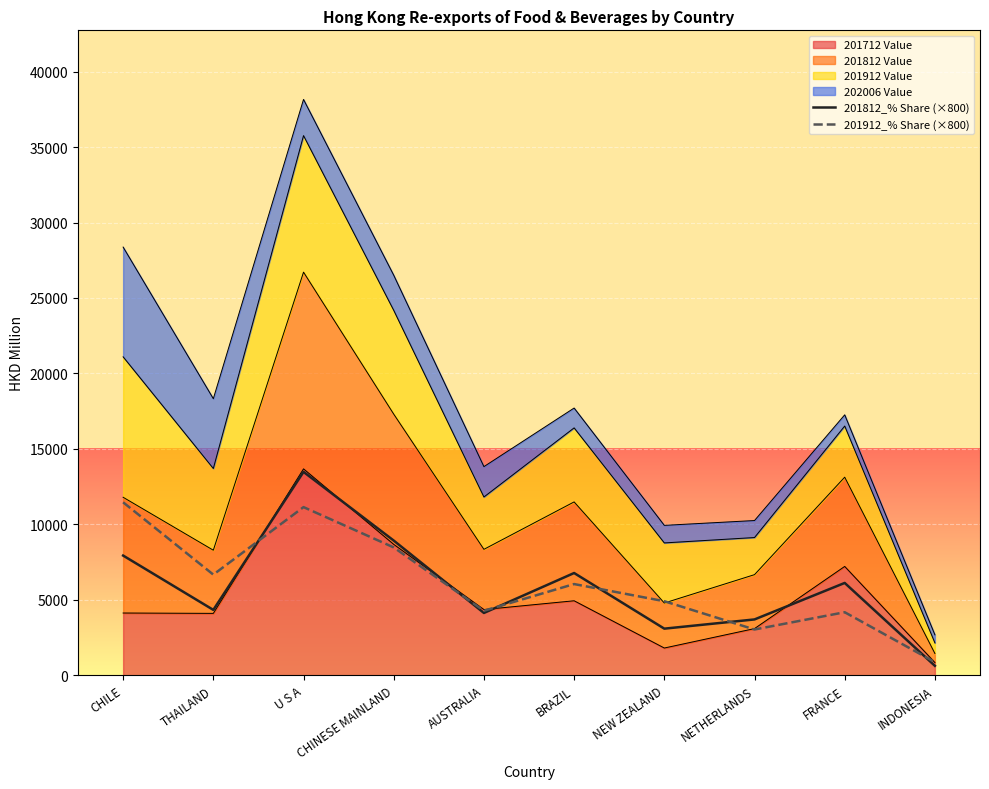

True or false: 201812_% Share (×800) has a value of 4124.8 at AUSTRALIA.

True